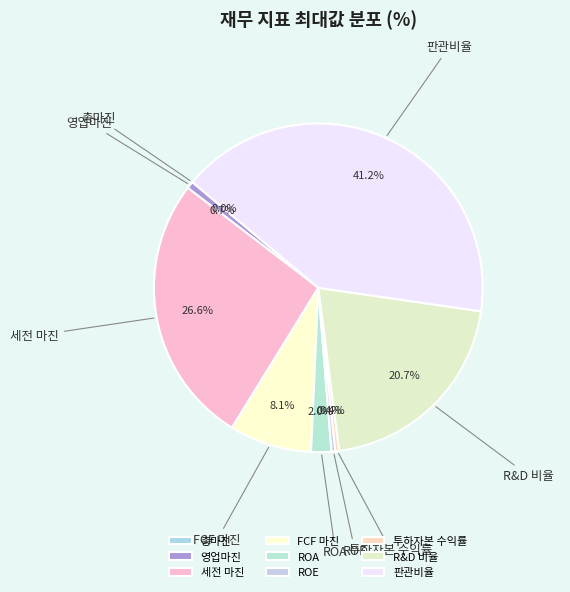

To the nearest percent, what portion does 영업마진 represent?

1%